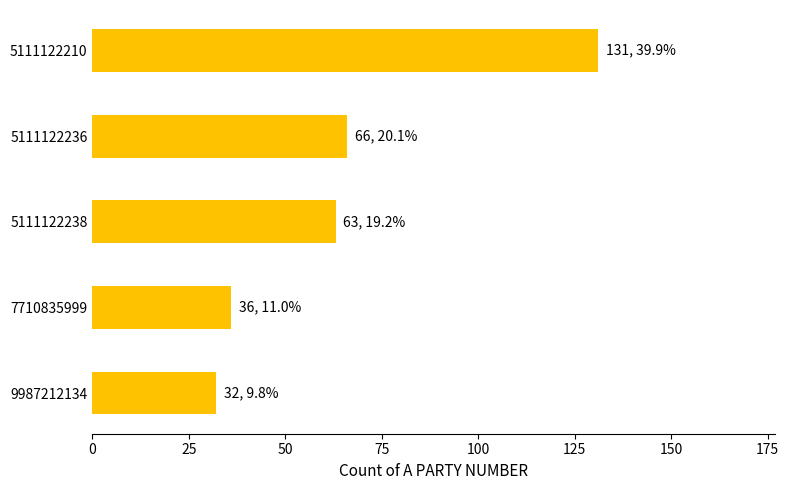

Which has a higher value, 7710835999 or 5111122238?

5111122238